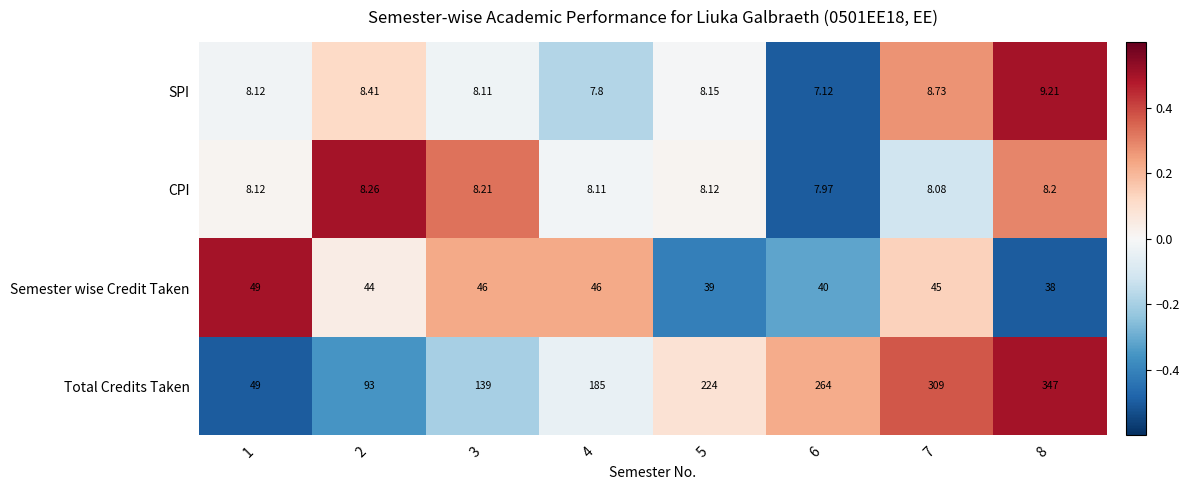

Between 1 and 4, which series saw the biggest shift?

Total Credits Taken